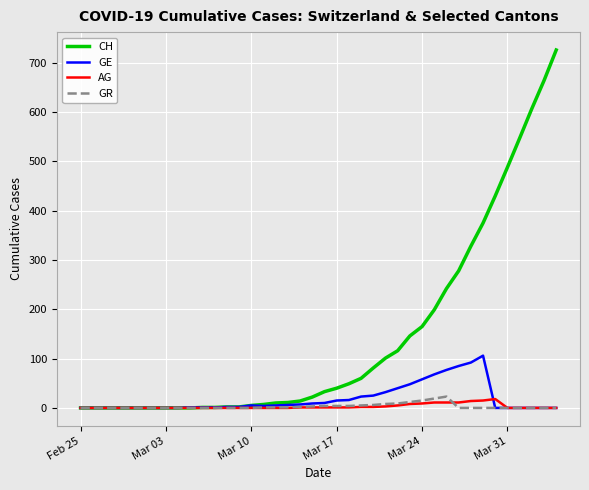

What is the maximum value for CH?

726